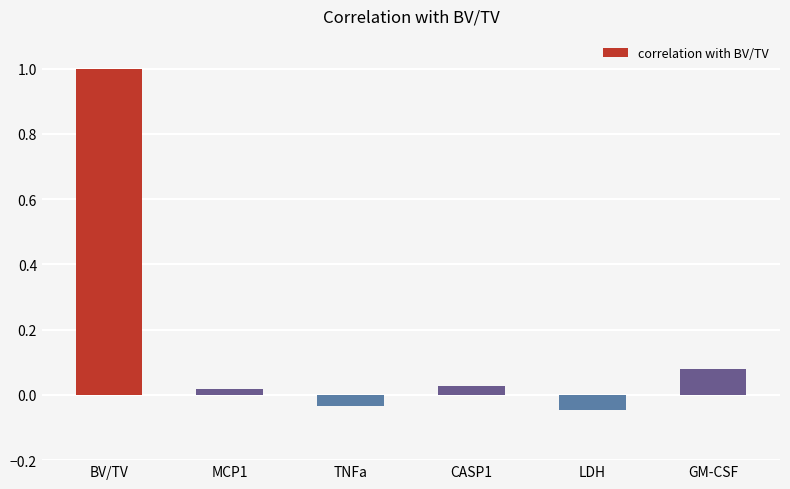

Which label corresponds to the largest value in the chart?

BV/TV